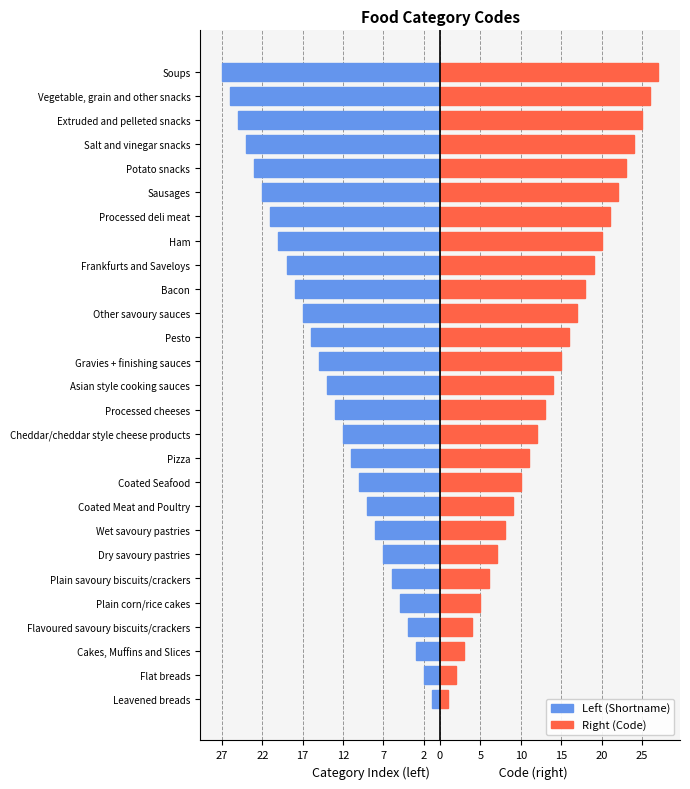

Count the number of data series in this chart.

2